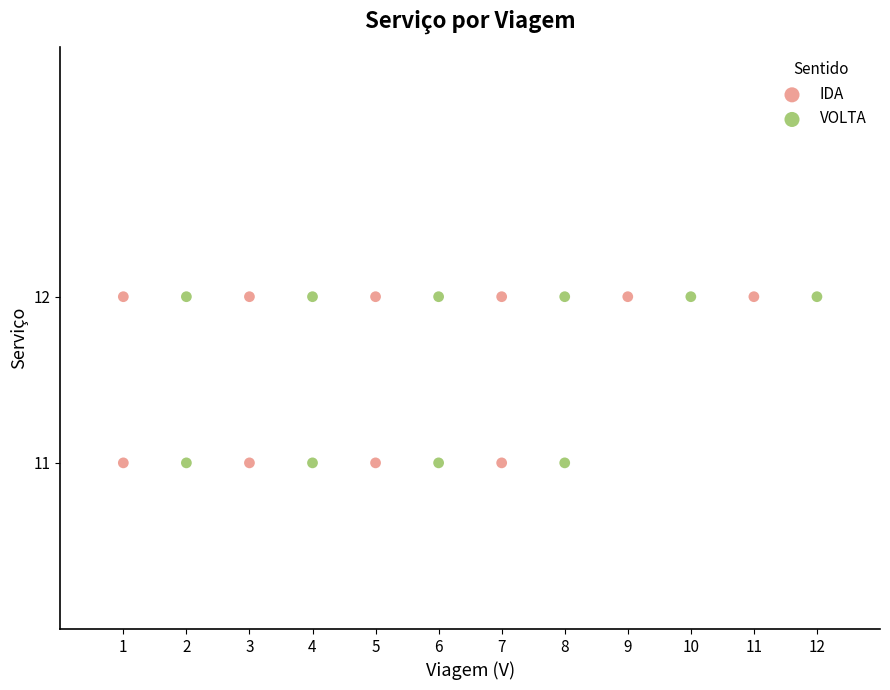

What are all the series names shown in the legend?

IDA, VOLTA